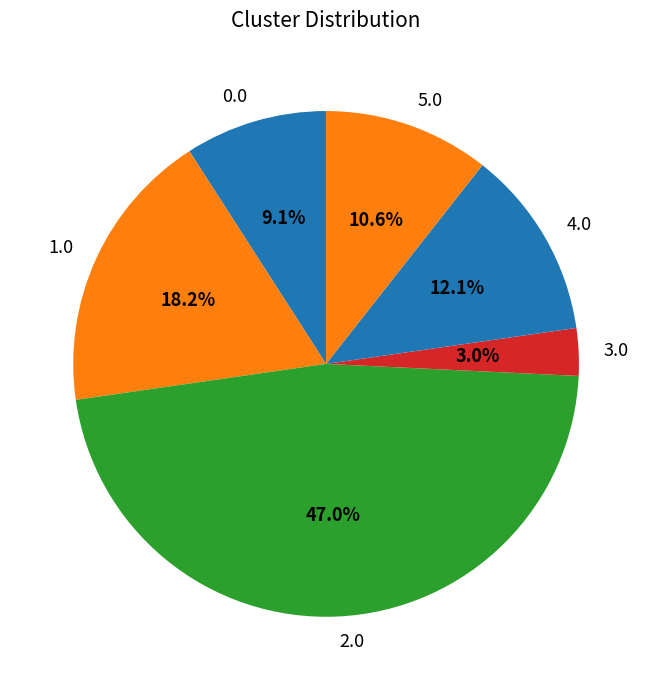

What percentage is the 0.0 slice, to the nearest percent?

9%